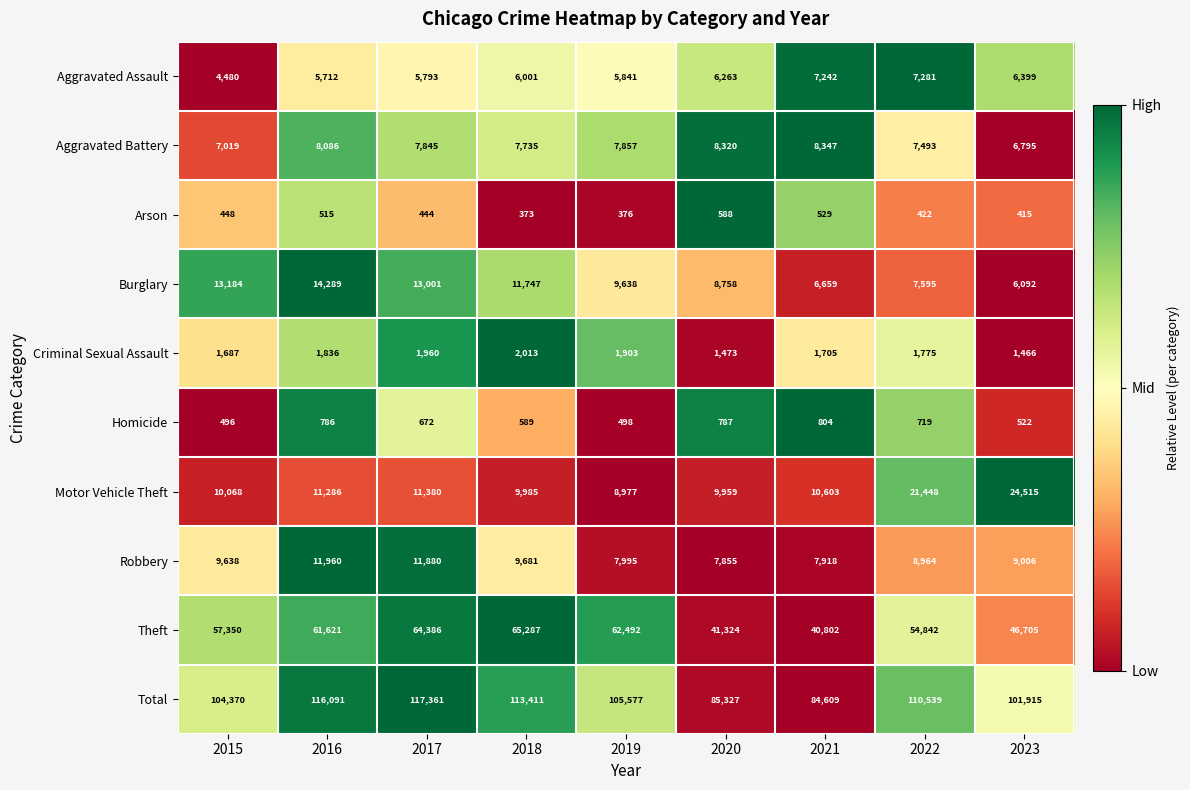

True or false: Robbery has a value of 3071 at 2016.

False